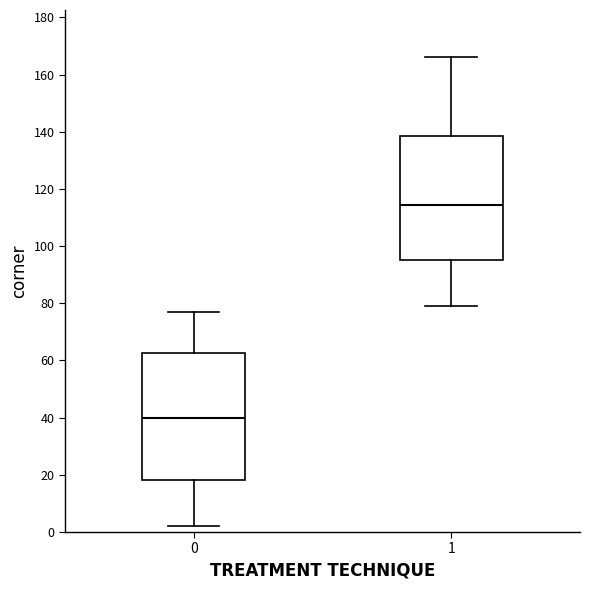

Which box's median line is the lowest?

0